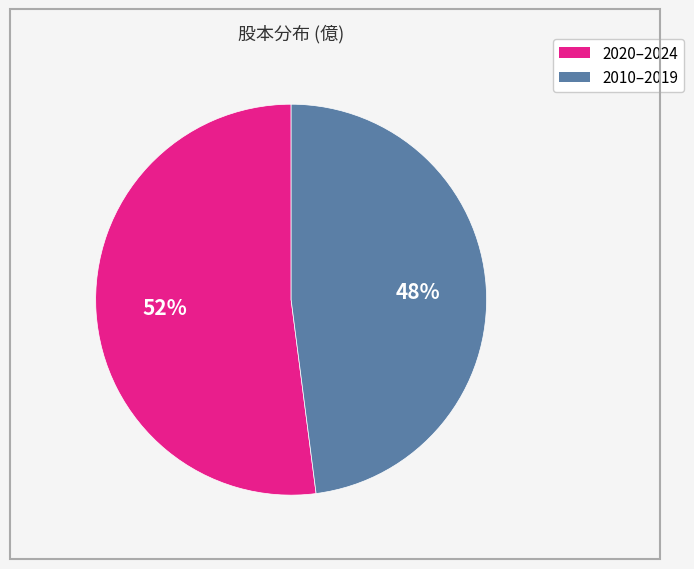

To the nearest percent, what is the average slice percentage?

50%